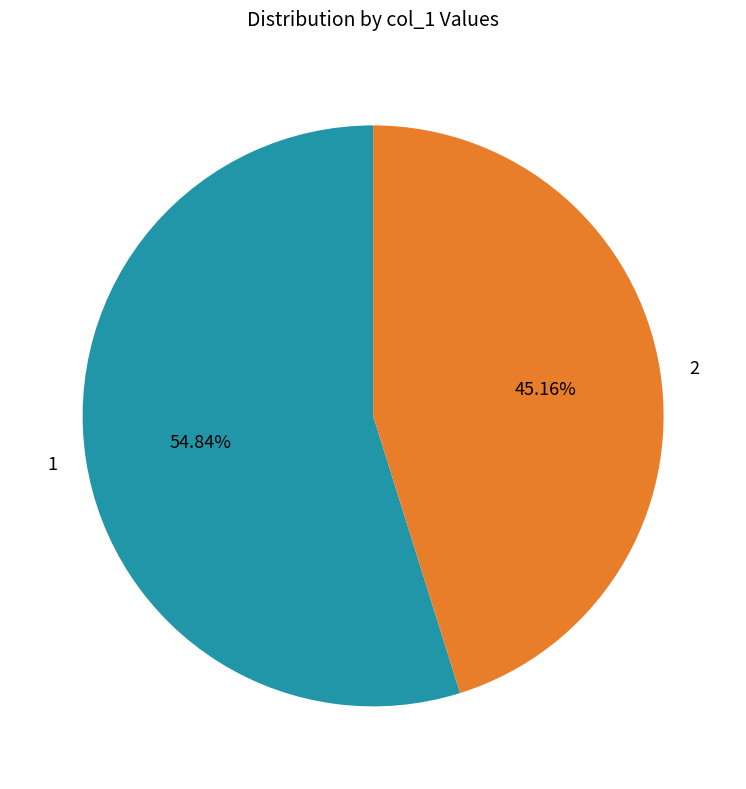

To the nearest percent, what is the combined percentage of 1 and 2?

100%